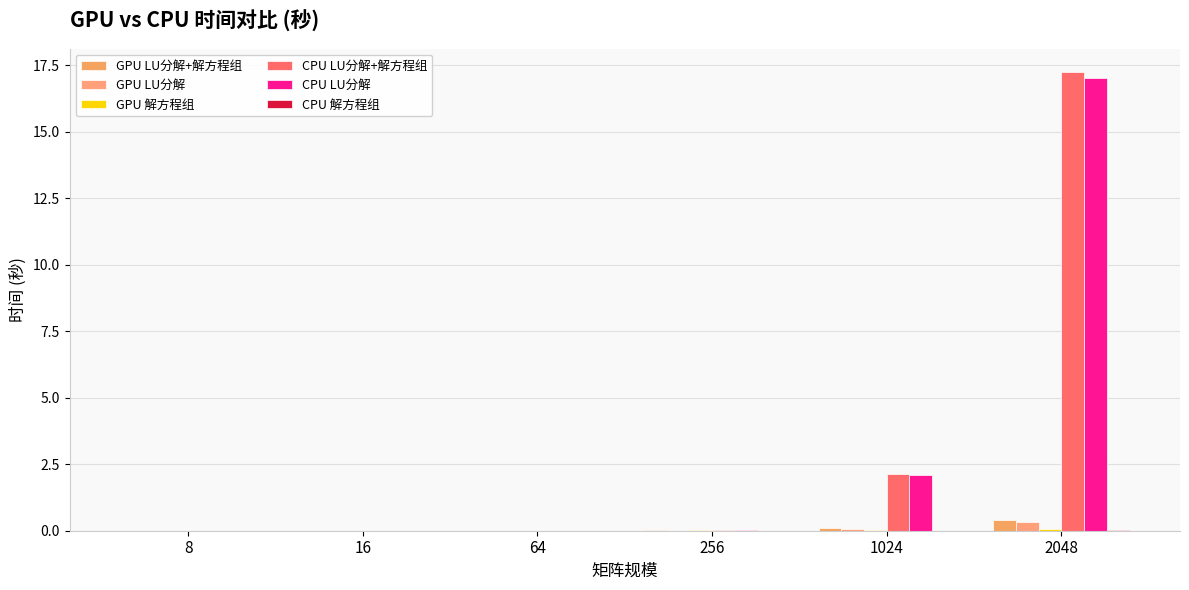

Is the value of CPU LU分解 at 64 greater than the value of CPU 解方程组 at 16?

Yes